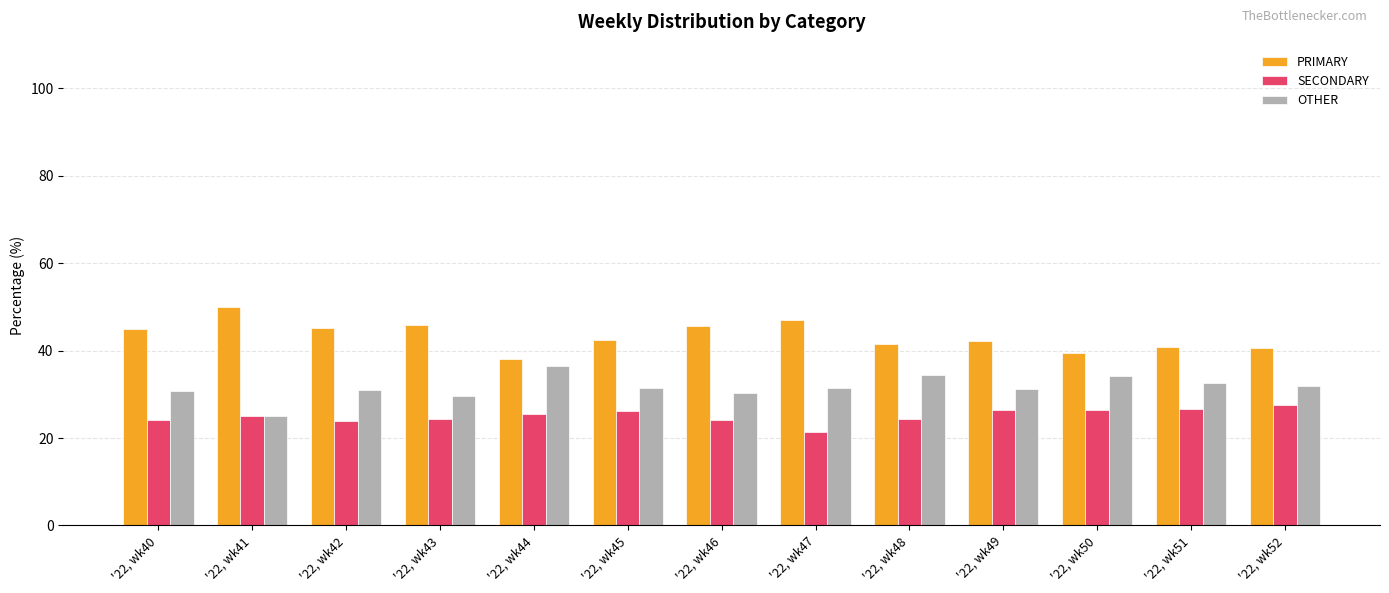

How many bars are there in each group?

3